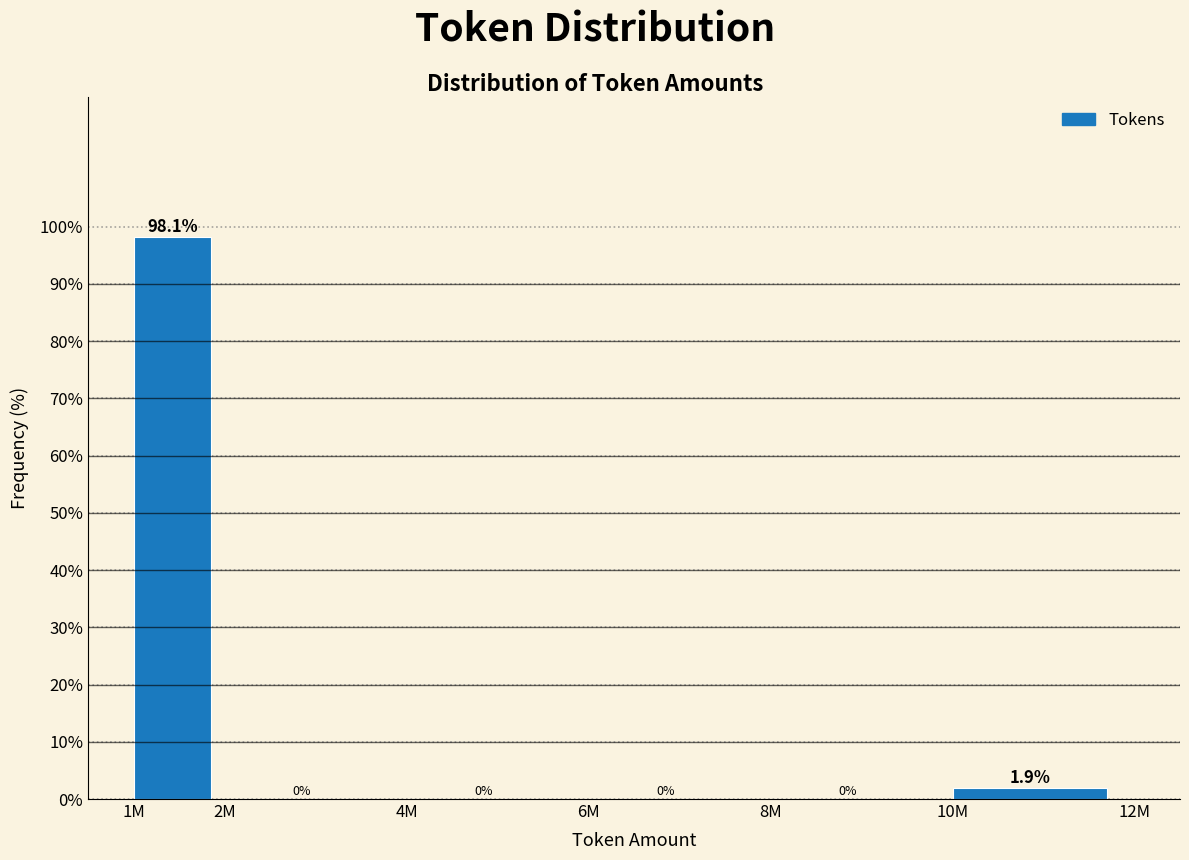

Reading left to right, list all the values displayed in this chart.

1M=98.1	2M=0.0	4M=0.0	6M=0.0	8M=0.0	10M=1.9